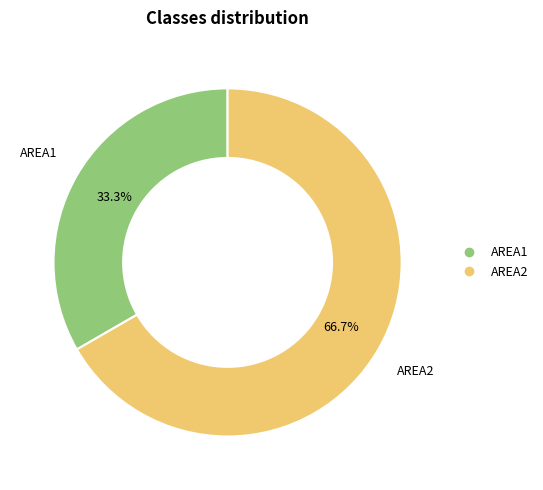

Between AREA1 and AREA2, which is larger?

AREA2